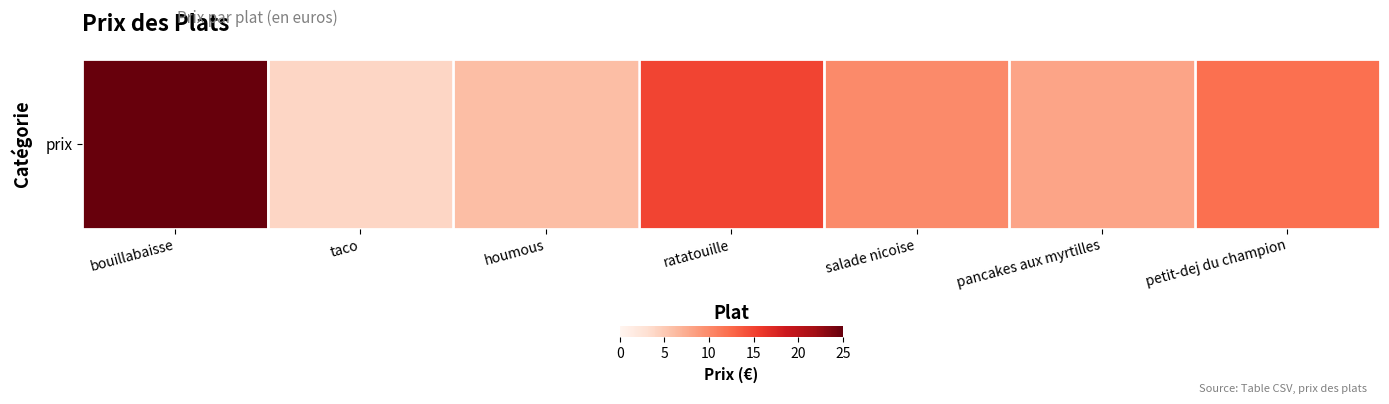

Count the number of values greater than 10.

3